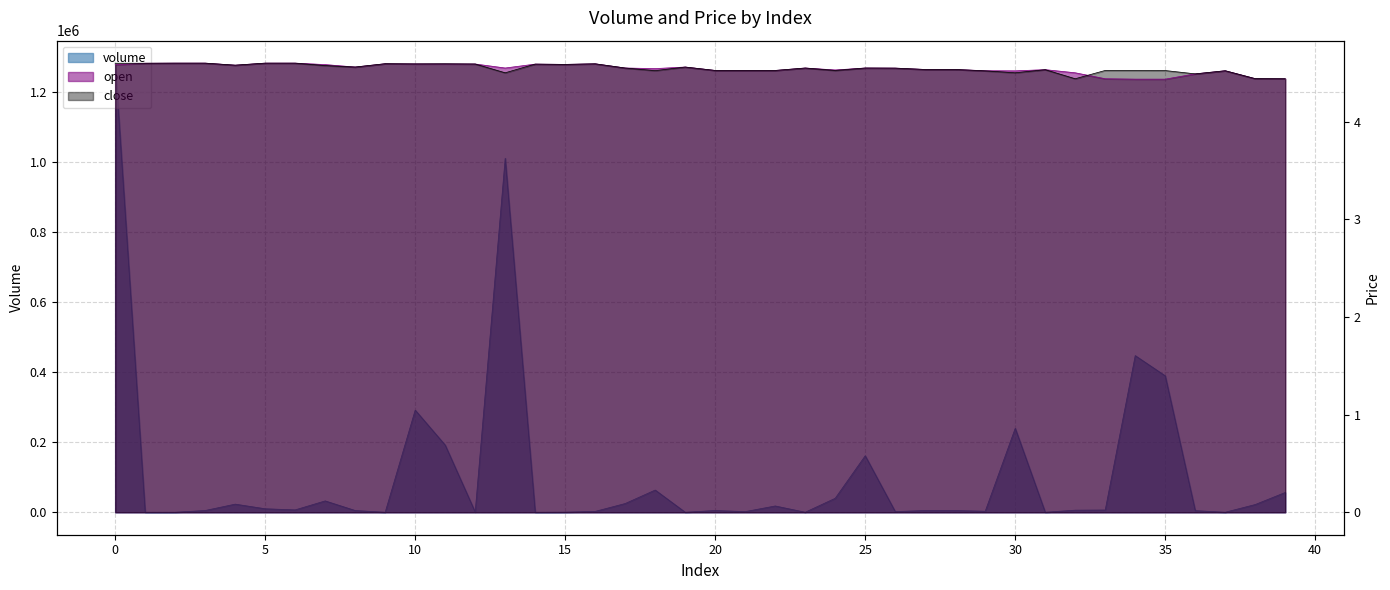

Rank the series by their maximum value, from lowest to highest.

open, close, volume